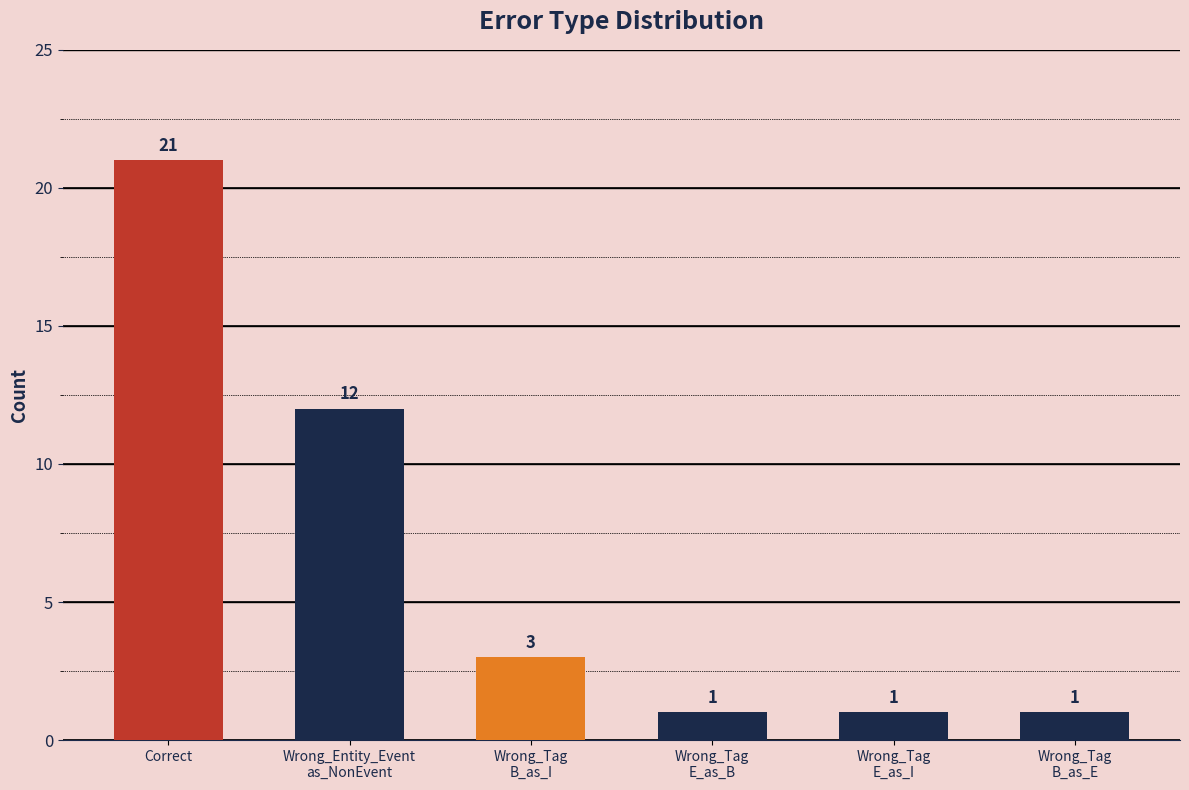

What is the difference between the maximum and second lowest values?

20